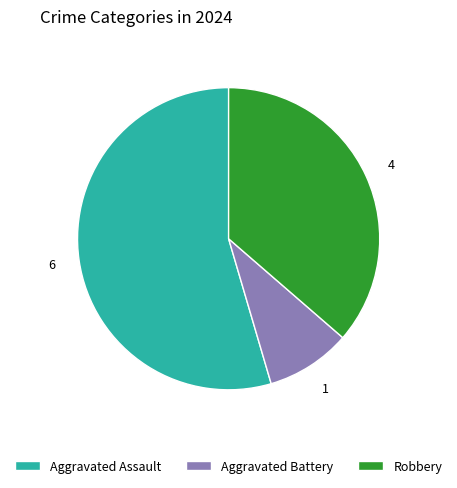

What is the majority slice?

Aggravated Assault